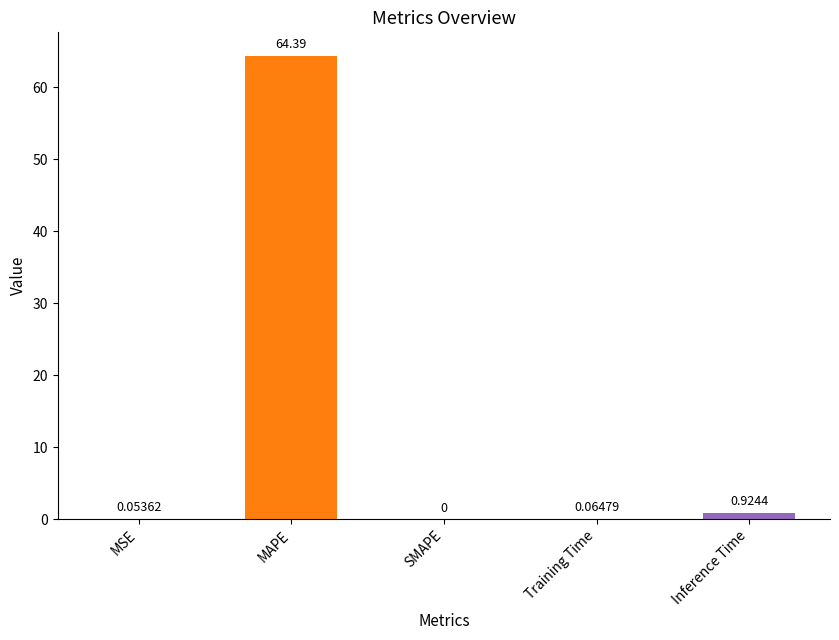

What is the change in value from SMAPE to Inference Time?

+0.9